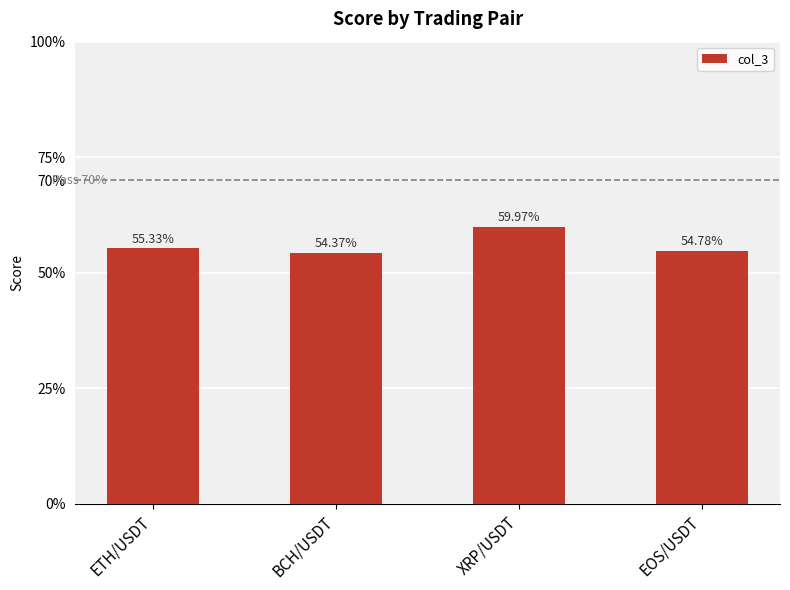

Reading right to left, list all the values displayed in this chart.

EOS/USDT=0.5	XRP/USDT=0.6	BCH/USDT=0.5	ETH/USDT=0.6